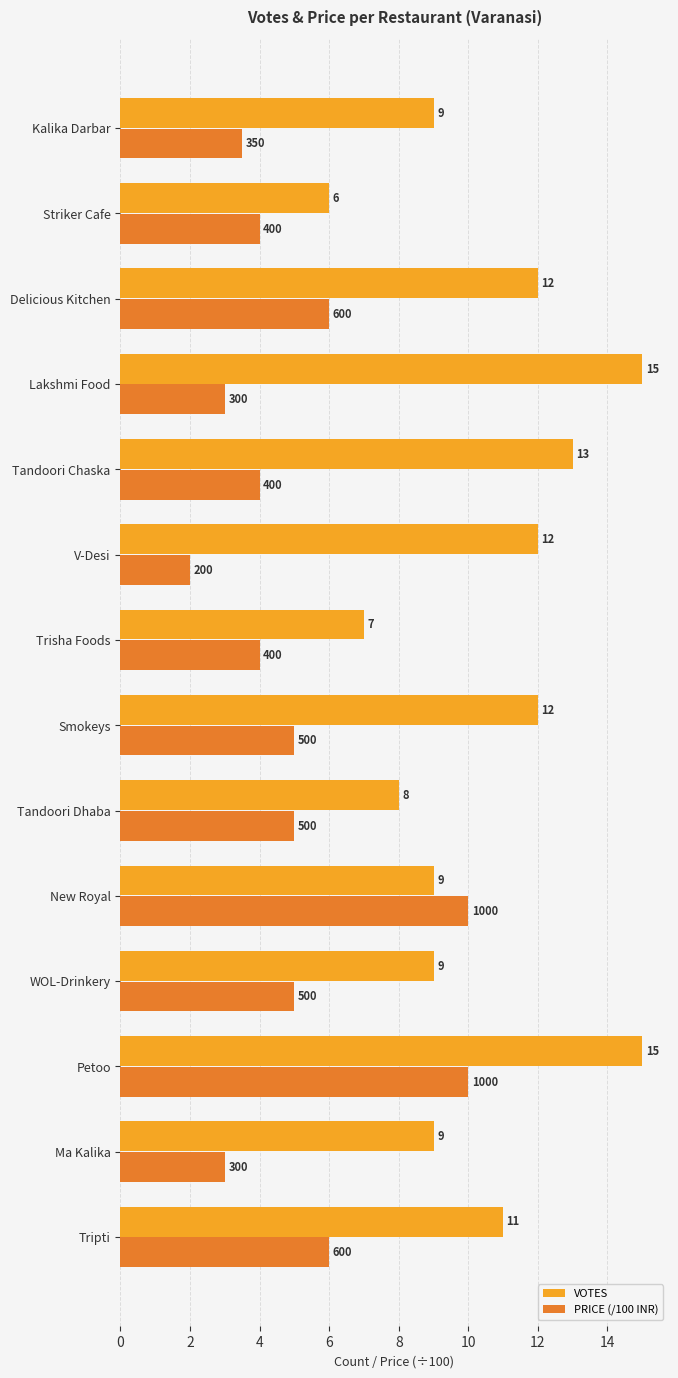

What is the maximum value shown in the chart?

15.0